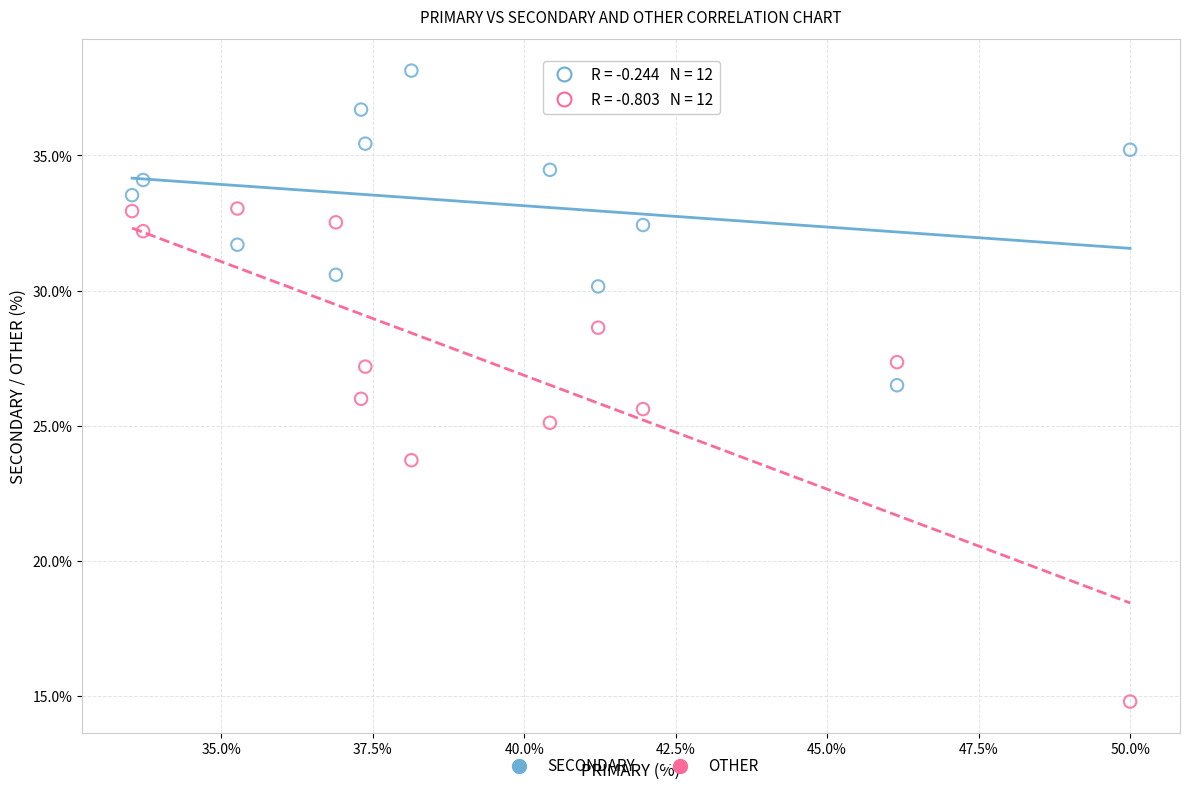

Across all data points, what is the range of Y values (max minus min)?

23.4